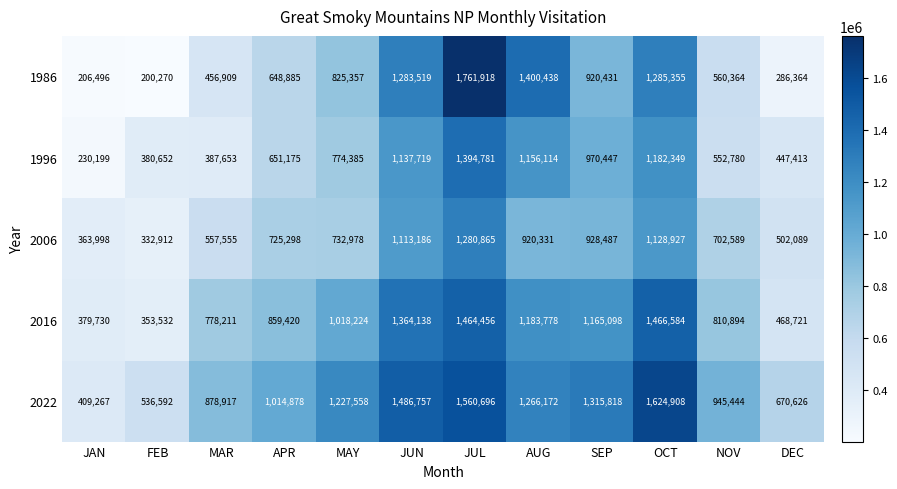

At which category does the chart reach its peak across all series?

JUL